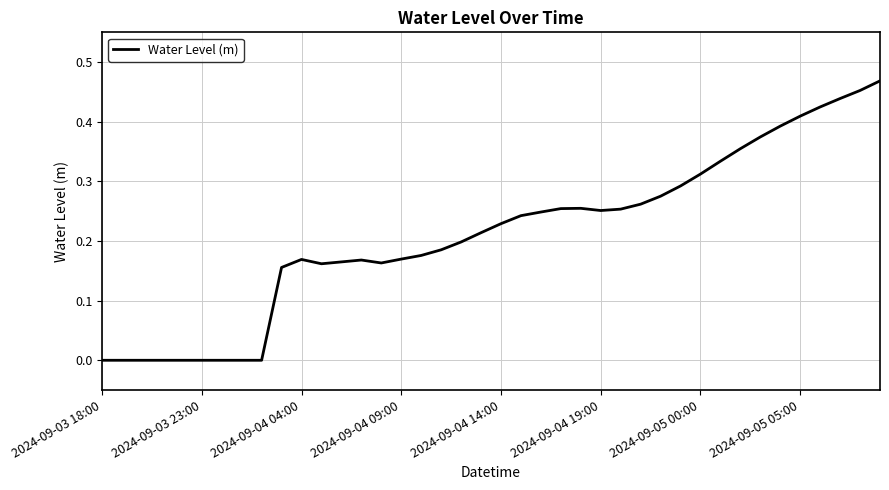

Does the chart display data point markers on the line(s)?

No